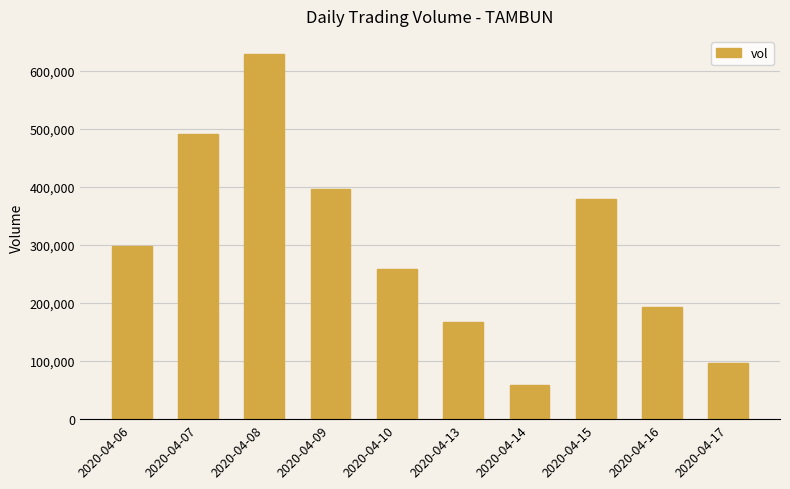

What is the difference between the maximum and minimum values?

569600